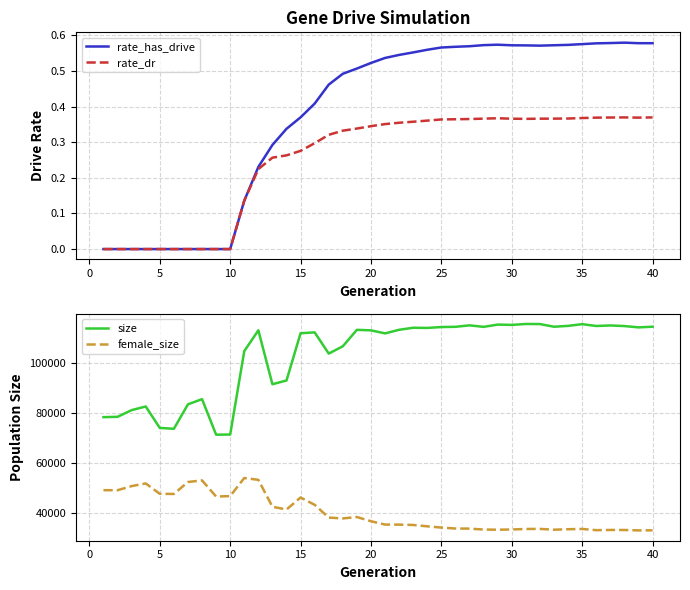

What is the maximum value for size?

115347